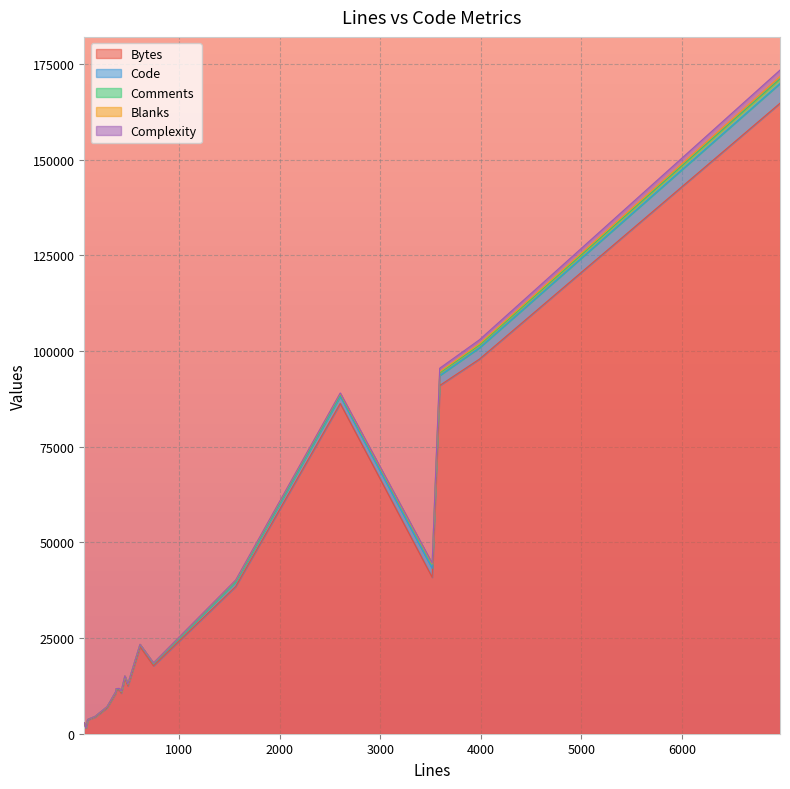

What is the highest value of the Bytes series?

164752